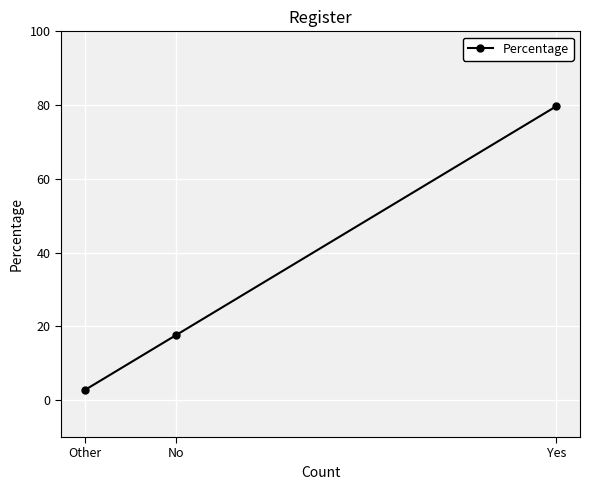

What is the smallest value displayed?

2.7